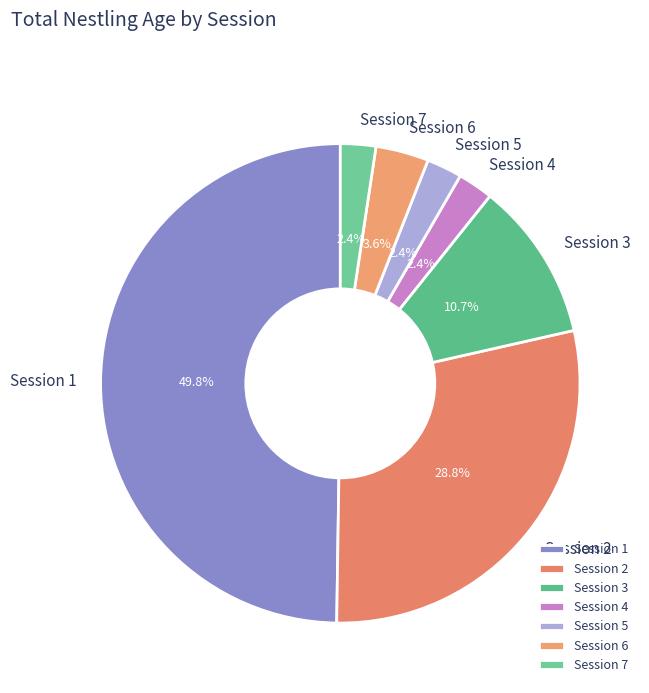

Does Session 2 account for over 50% of the chart?

No